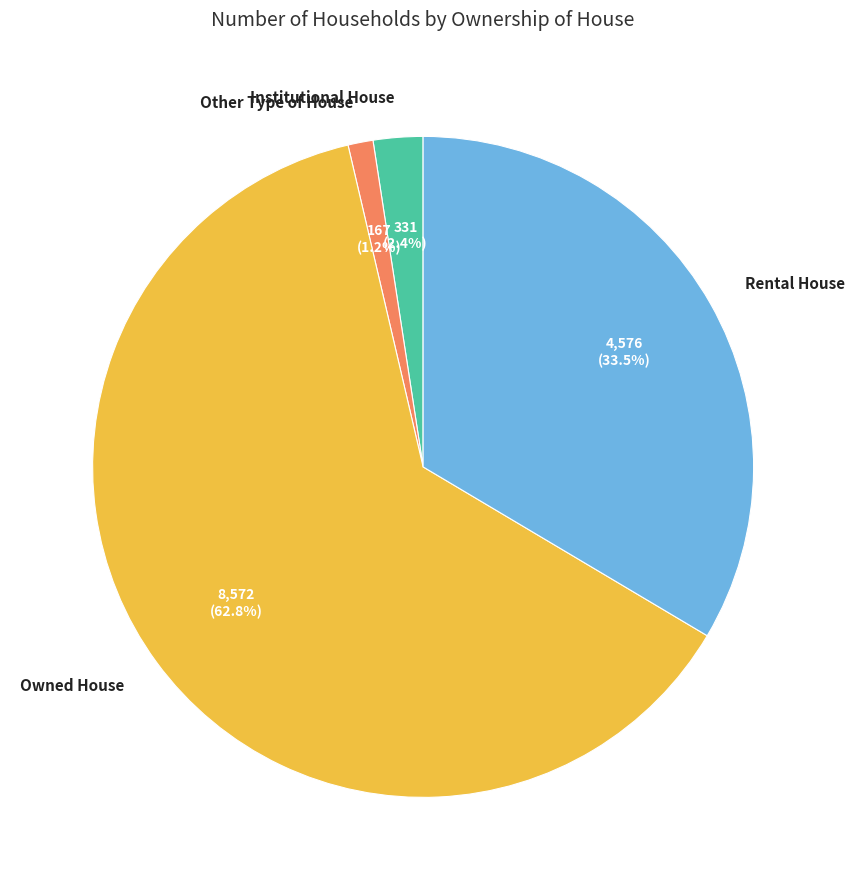

Which slice is the smallest?

Other Type of House